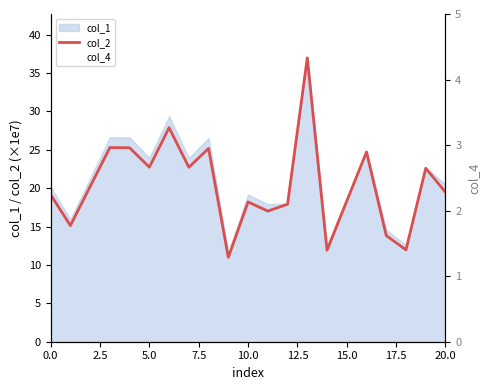

True or false: col_2 has more than 1 points higher than both neighbors.

True